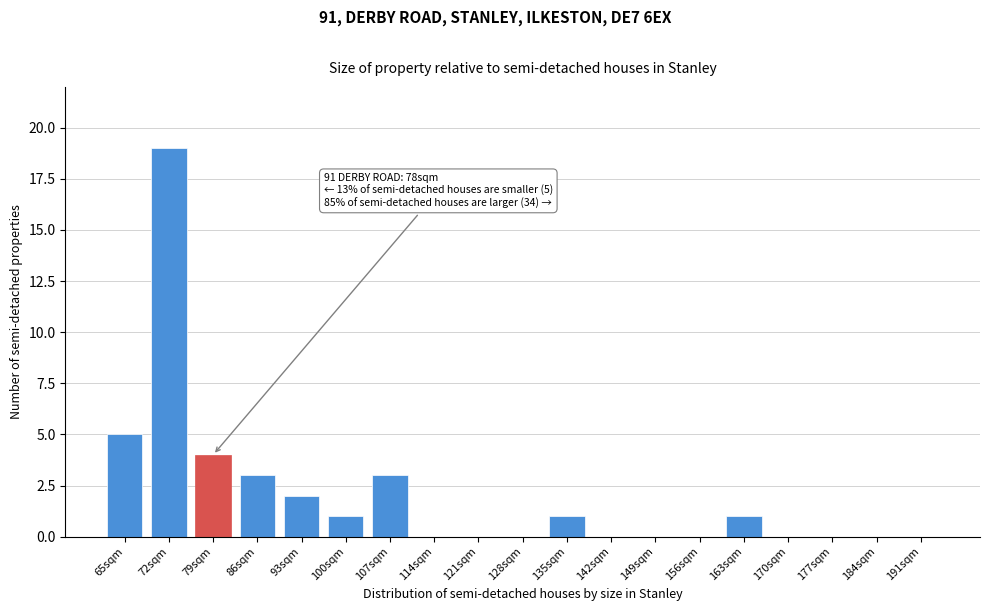

Reading right to left, what are all the values shown in this chart?

191sqm=0	184sqm=0	177sqm=0	170sqm=0	163sqm=1	156sqm=0	149sqm=0	142sqm=0	135sqm=1	128sqm=0	121sqm=0	114sqm=0	107sqm=3	100sqm=1	93sqm=2	86sqm=3	79sqm=4	72sqm=19	65sqm=5